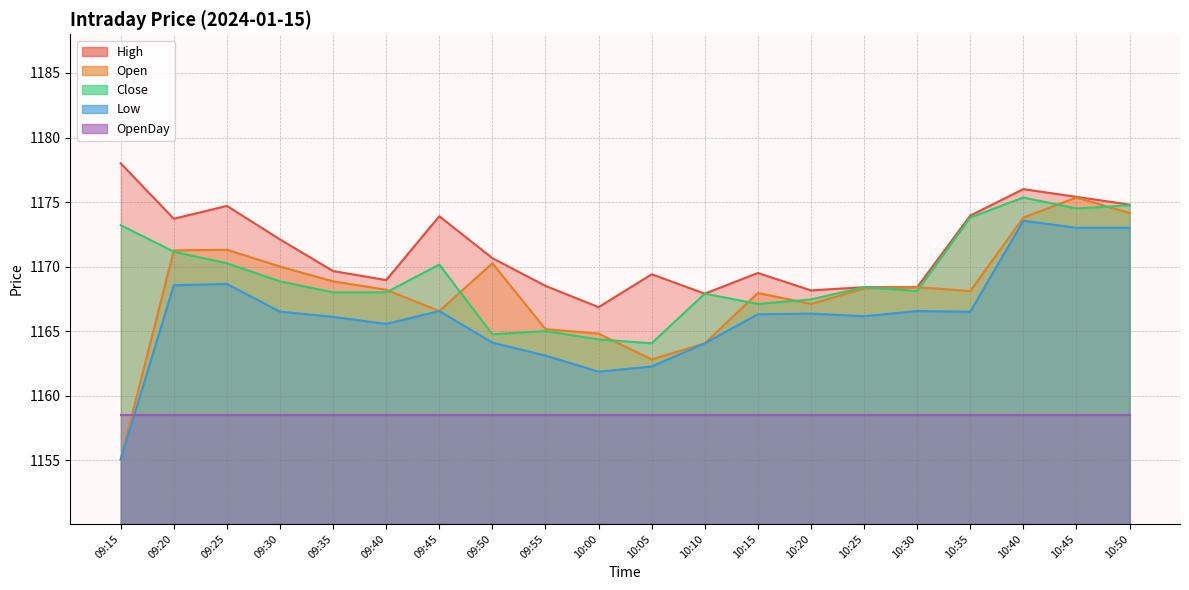

What is the minimum value for Close?

1164.0